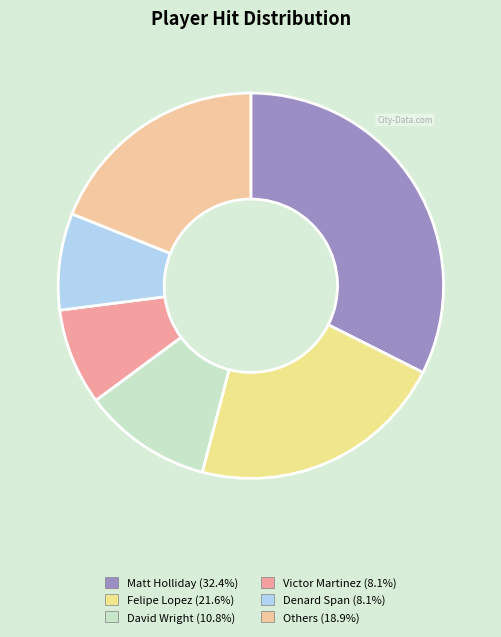

Count the number of slices in the pie.

6